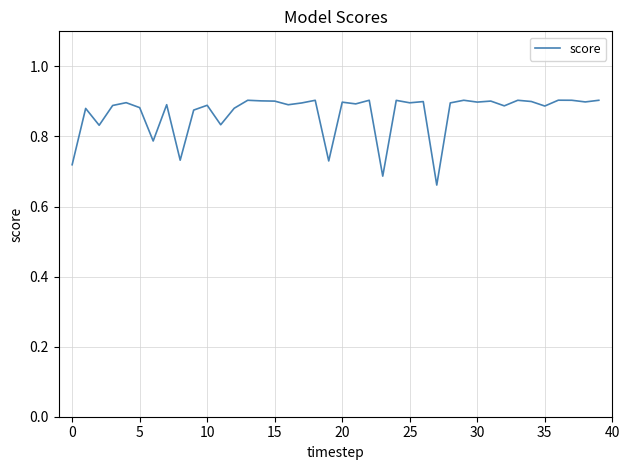

Does the chart display data point markers on the line(s)?

No